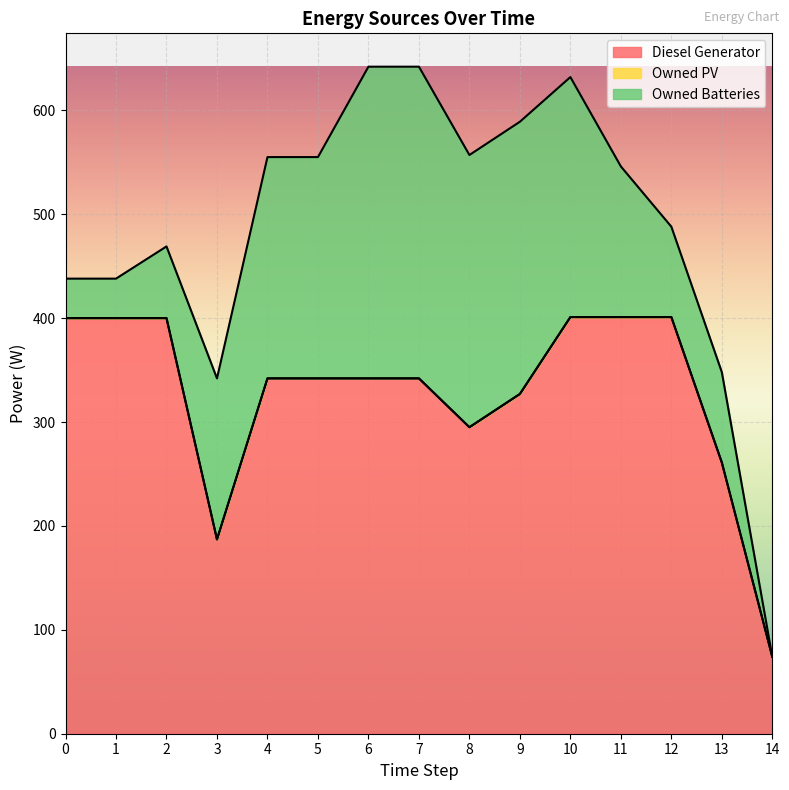

True or false: Diesel Generator and Owned PV intersect in this chart.

False